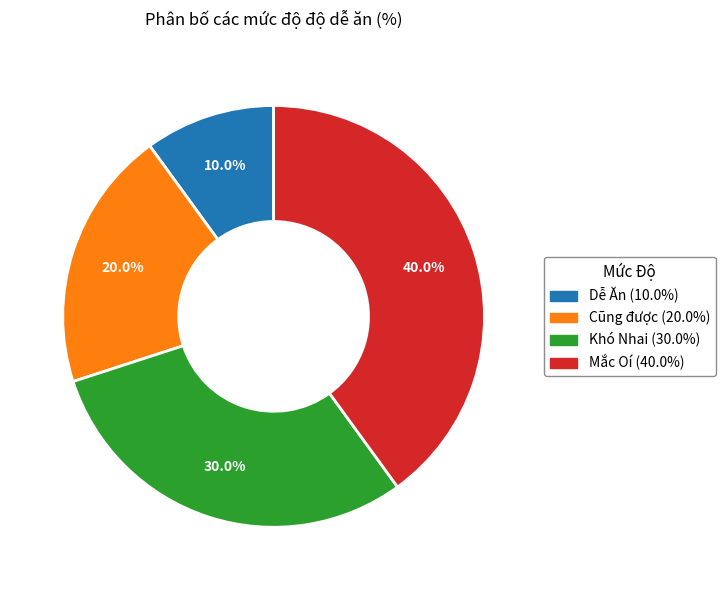

To the nearest percent, what percentage of the pie is Cũng được?

20%